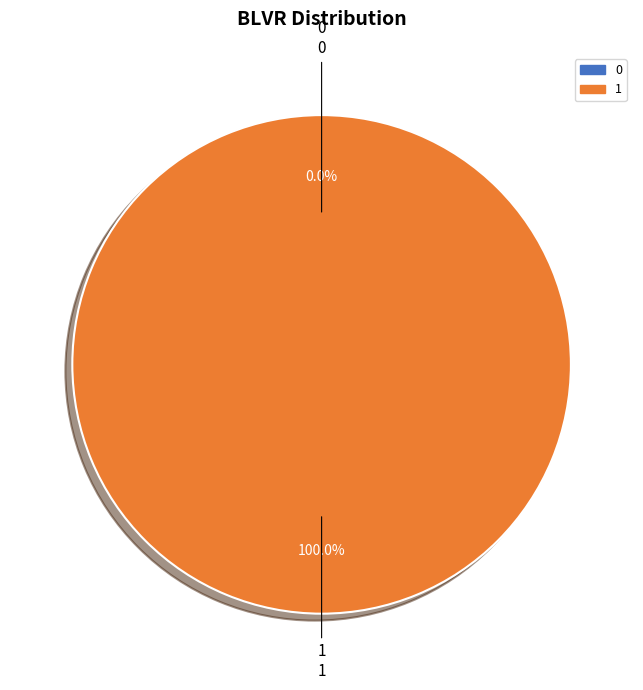

Does 0 account for over 50% of the chart?

No